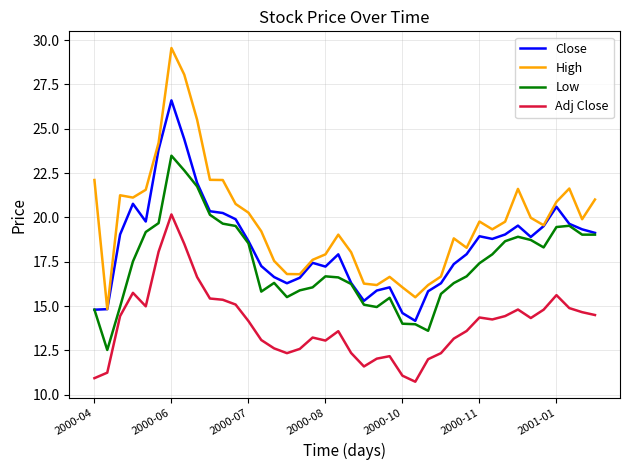

Count the number of data series in this chart.

4